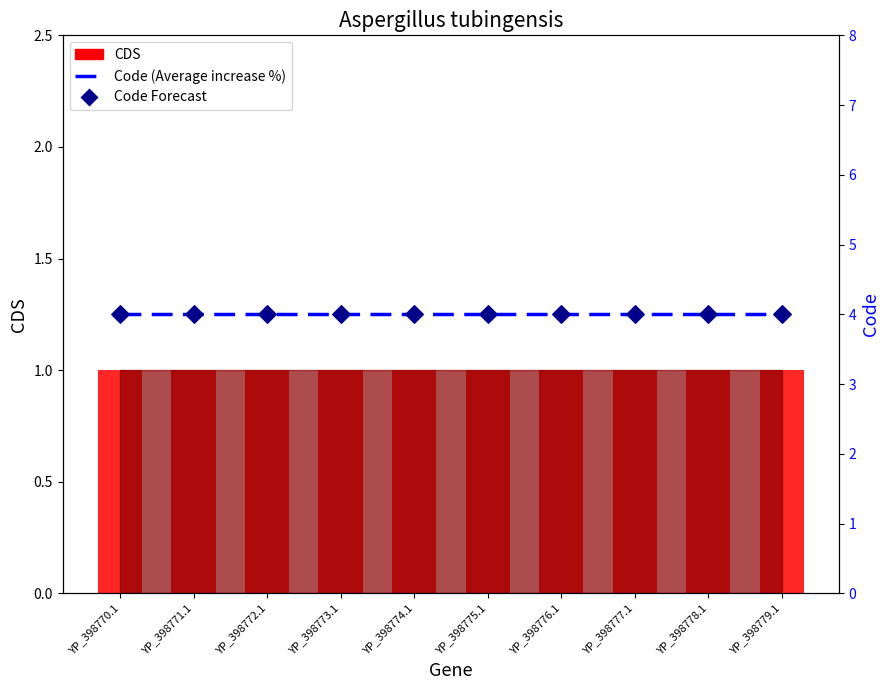

What is the total value across all series at YP_398779.1?

9